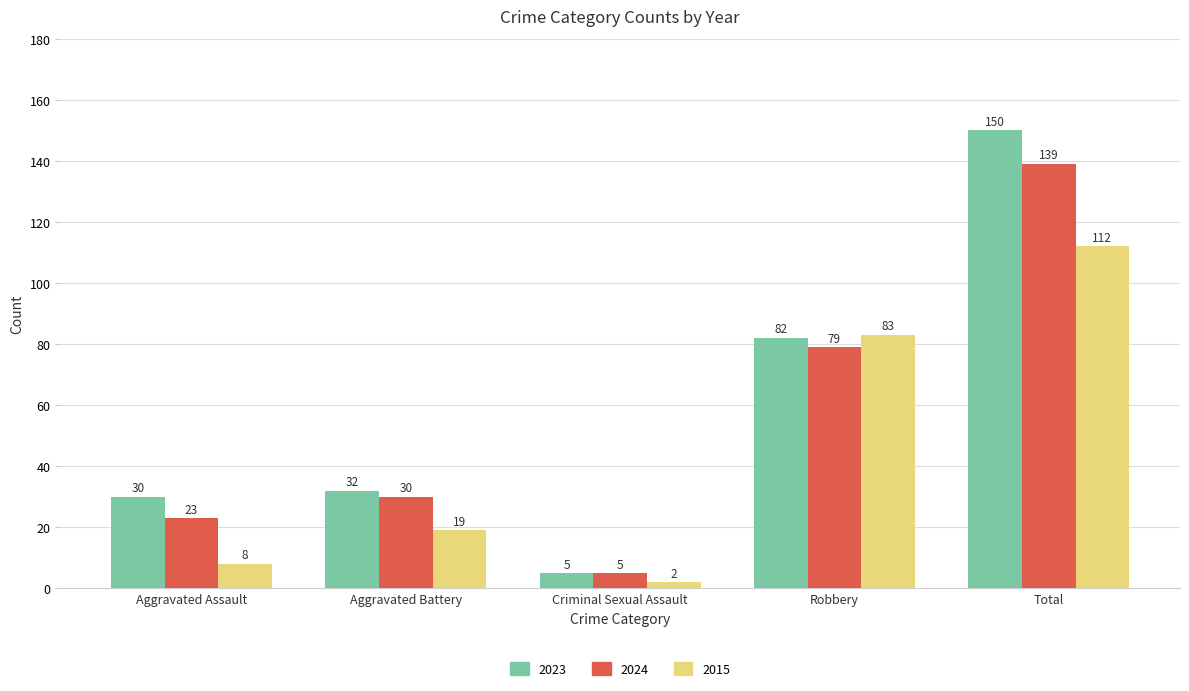

Rank the series by their average value, from highest to lowest.

2023, 2024, 2015